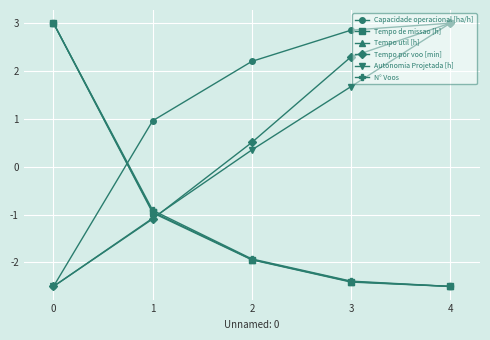

List the labels in order of Tempo util [h] value, smallest first.

4, 3, 2, 1, 0